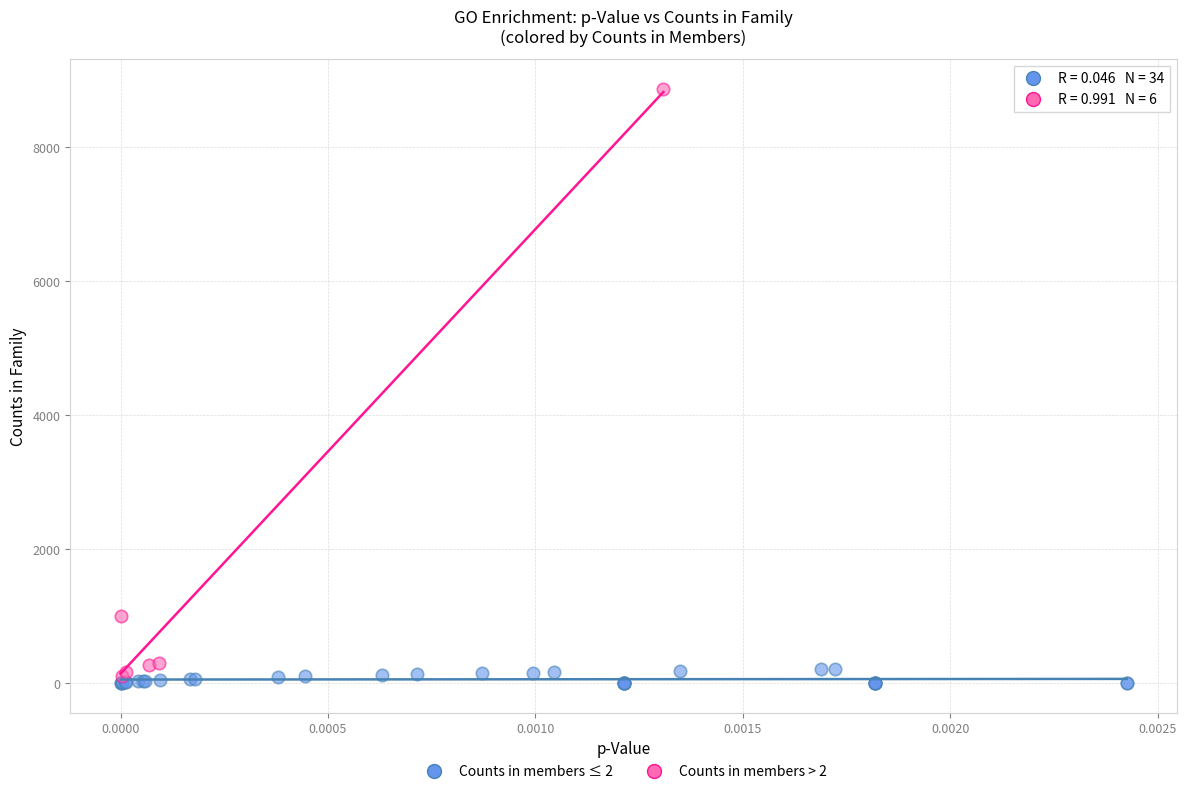

What are all the series names shown in the legend?

Counts in members ≤ 2, Counts in members > 2